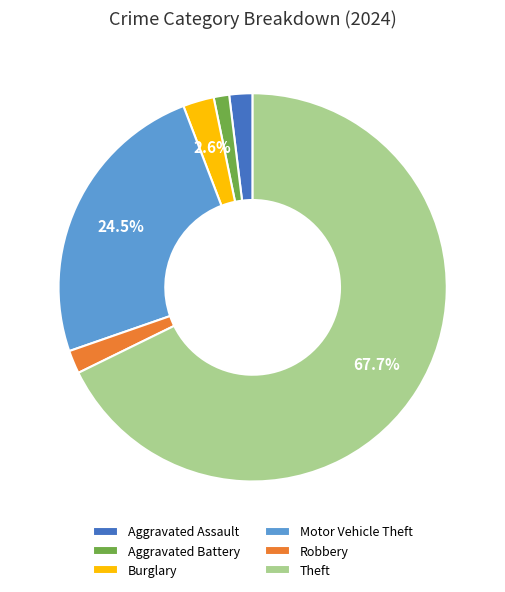

Which has a higher value, Robbery or Burglary?

Burglary